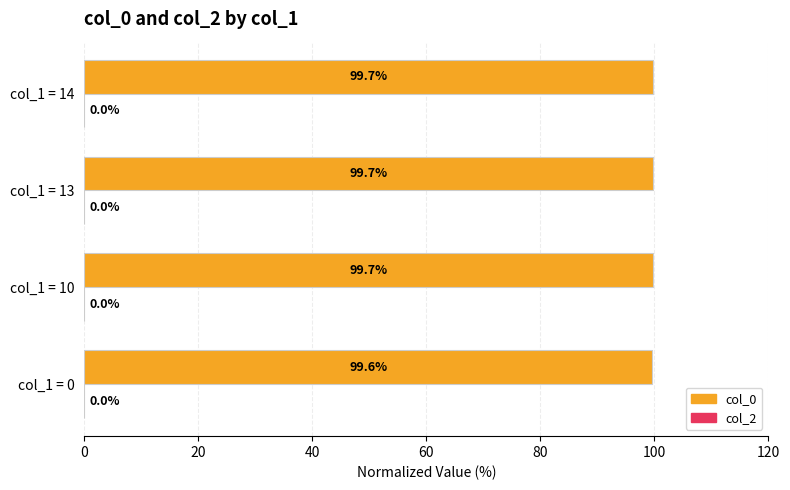

The chart shows a value of 51.2 at col_1 = 13. True or false?

False